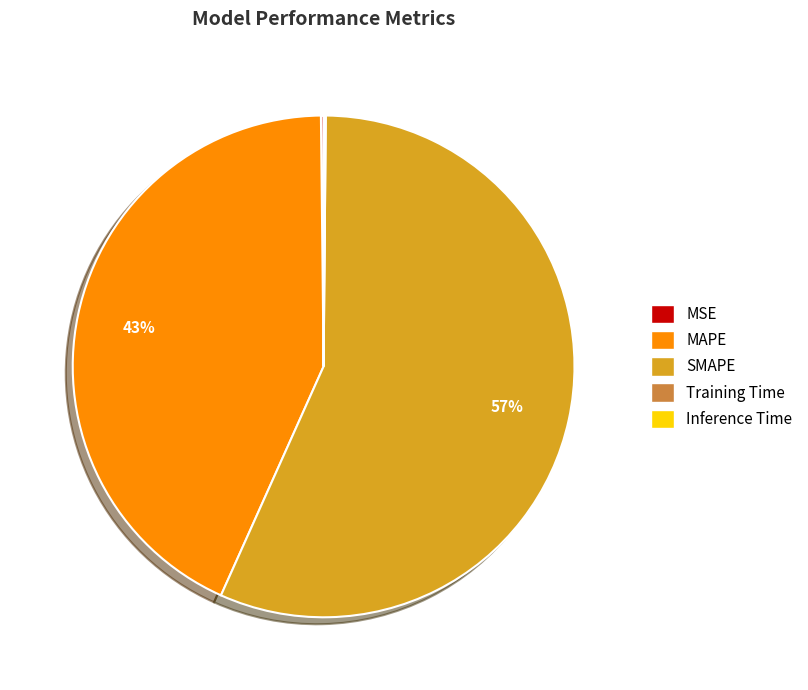

Which category has the biggest portion of the pie?

SMAPE